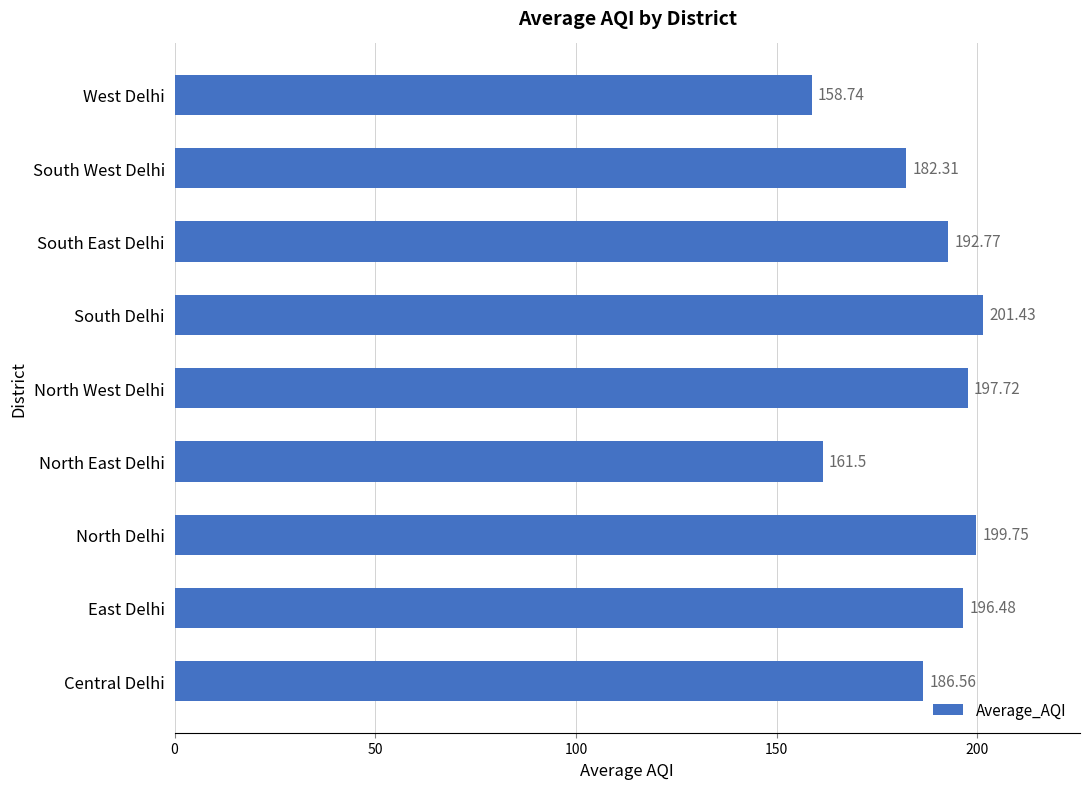

Count the number of categories in the chart.

9